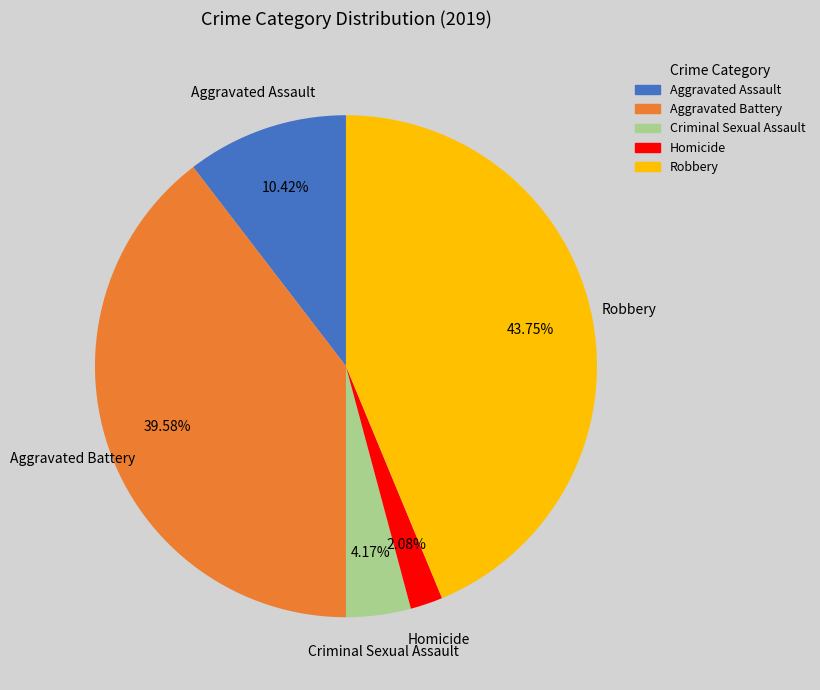

To the nearest percent, what percentage of the pie is Aggravated Battery?

40%